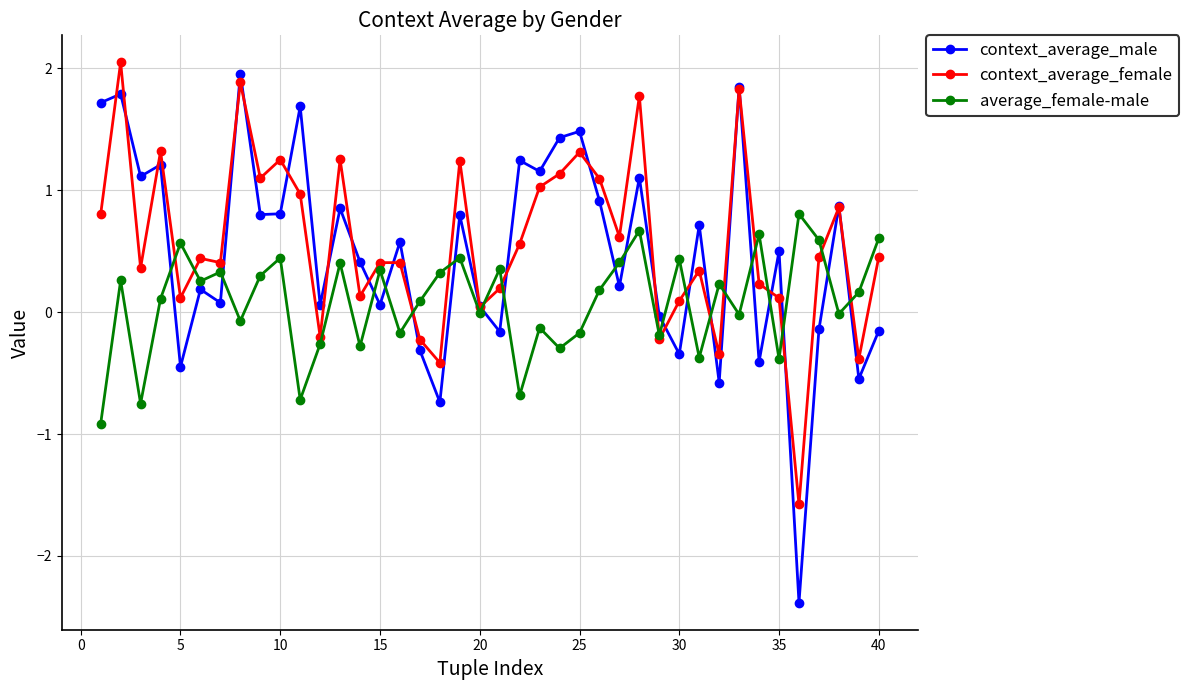

At how many categories does at least one series exceed -1?

40